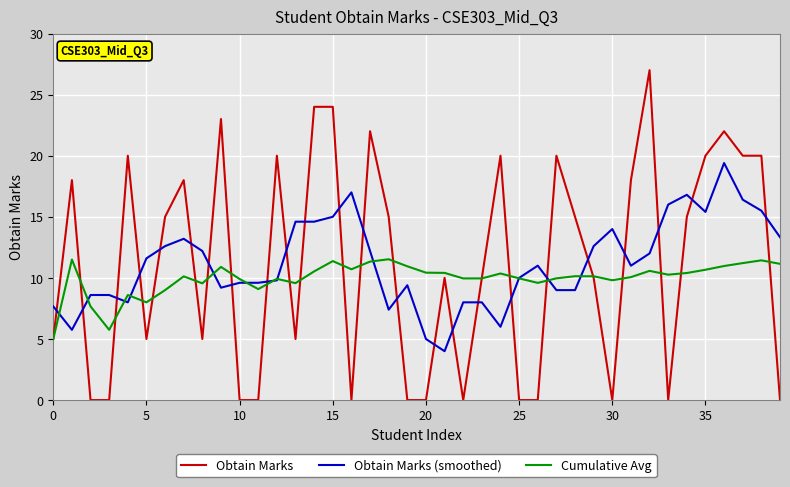

What is the maximum value shown in the chart?

27.0